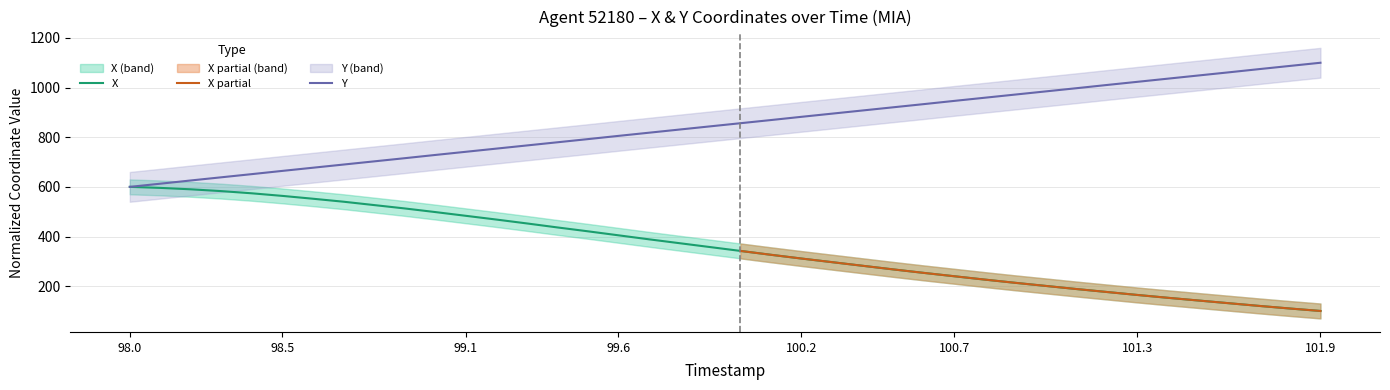

Which series has the largest total across all categories?

Y